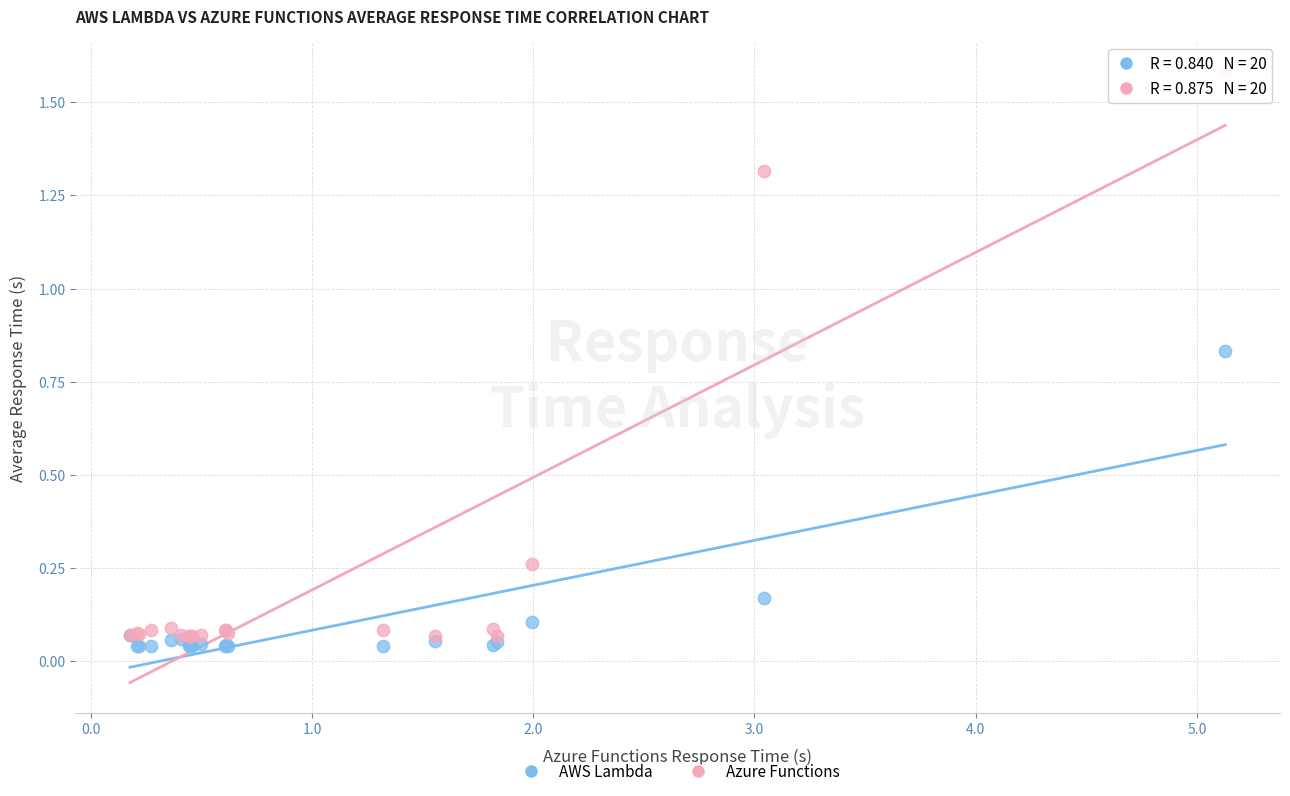

Which series reaches the minimum Y coordinate?

AWS Lambda